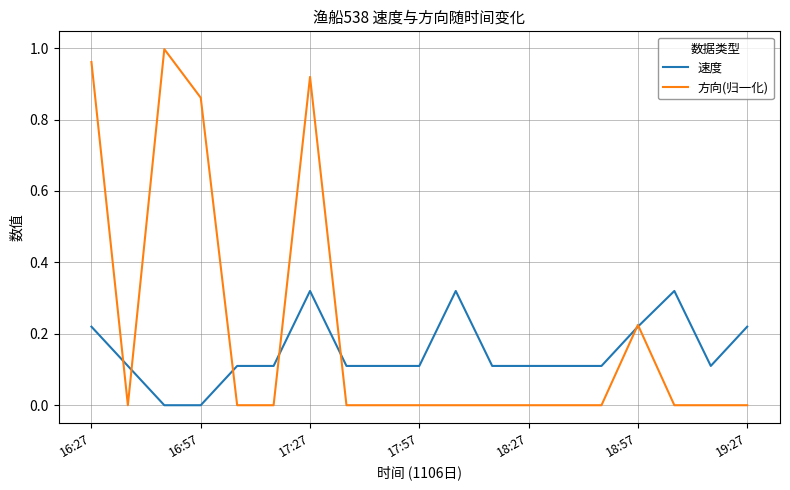

Which series has the largest total across all categories?

方向(归一化)